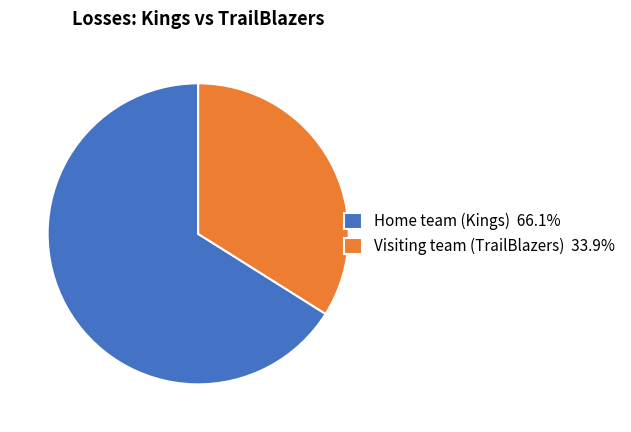

Which slice is the smallest?

Visiting team (TrailBlazers)